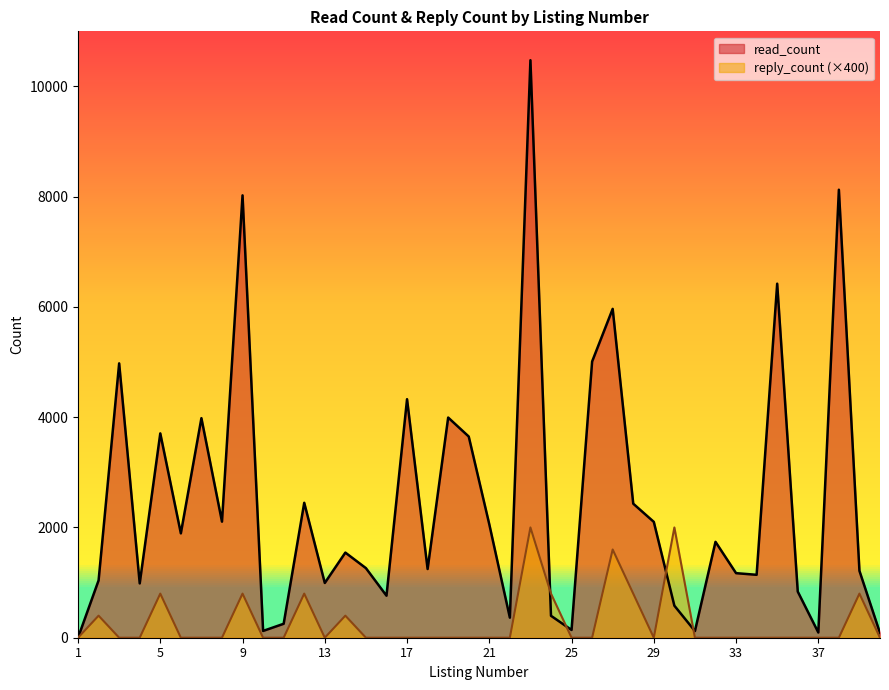

At which category does reply_count reach its first local valley?

13